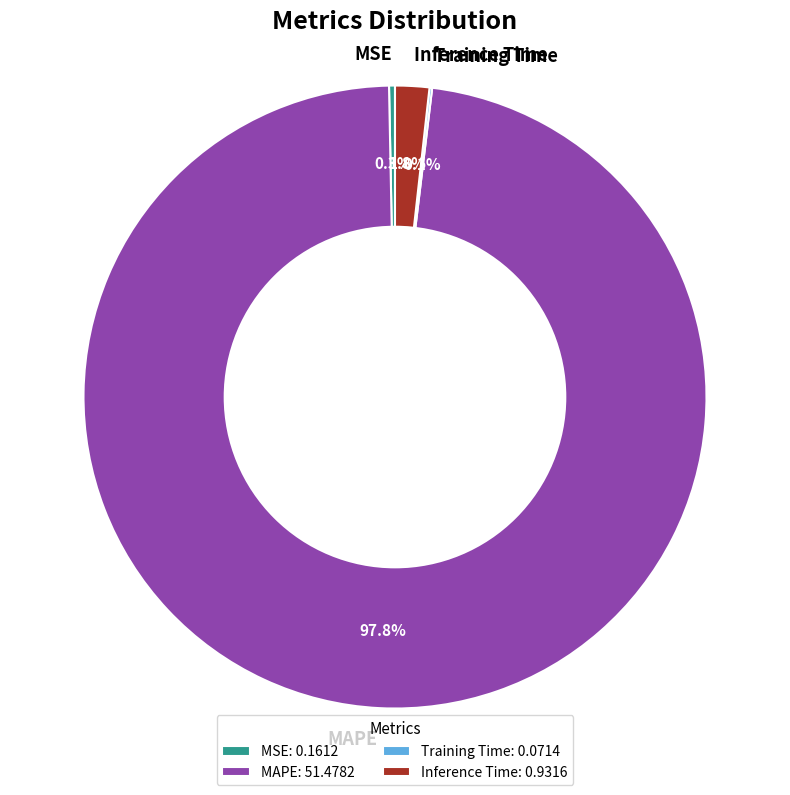

To the nearest percent, what is the difference between the largest and smallest slice percentages?

98%